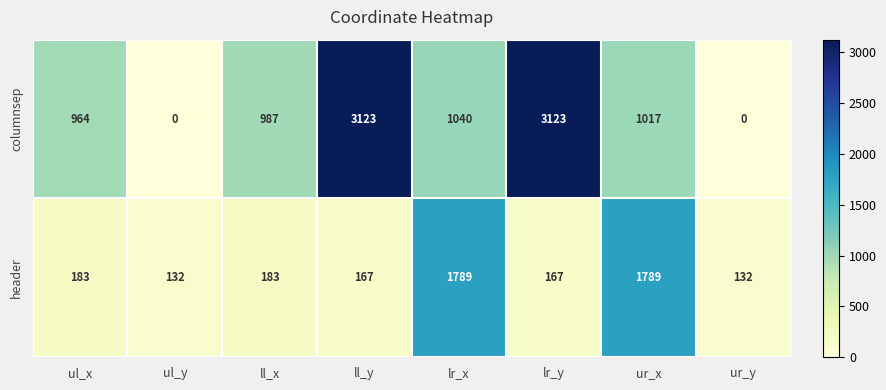

What is the maximum value for columnsep?

3123